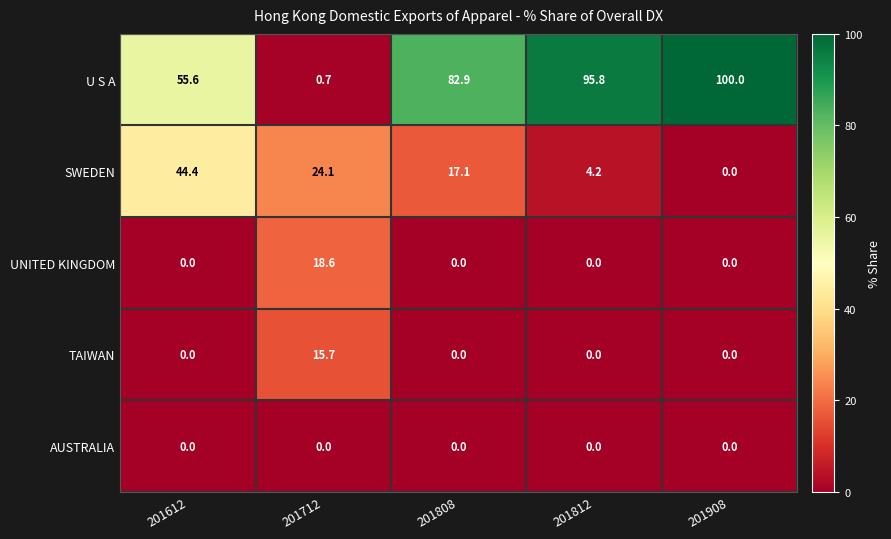

Where does the SWEDEN series first go above 17?

201612